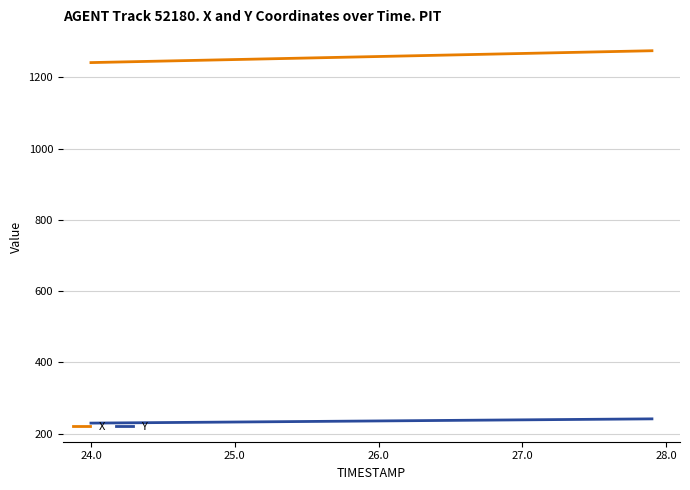

Is this an area chart (filled region under the line)?

No